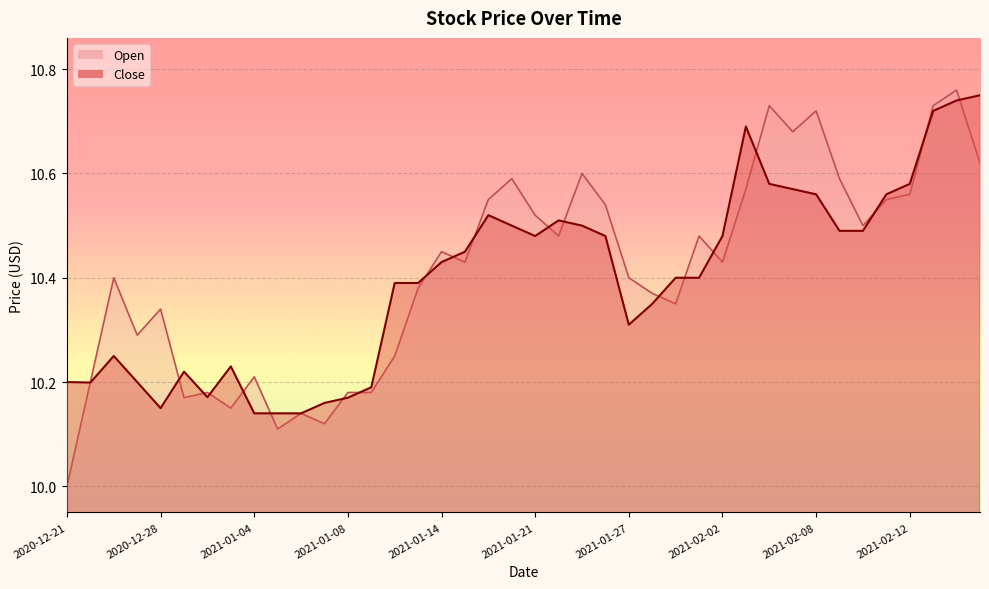

What is the difference between the second highest and minimum values in the Close series?

0.6